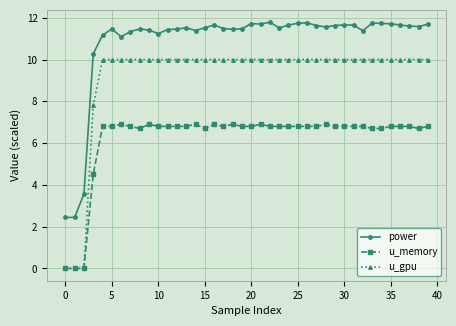

What is the maximum value for power?

11.8